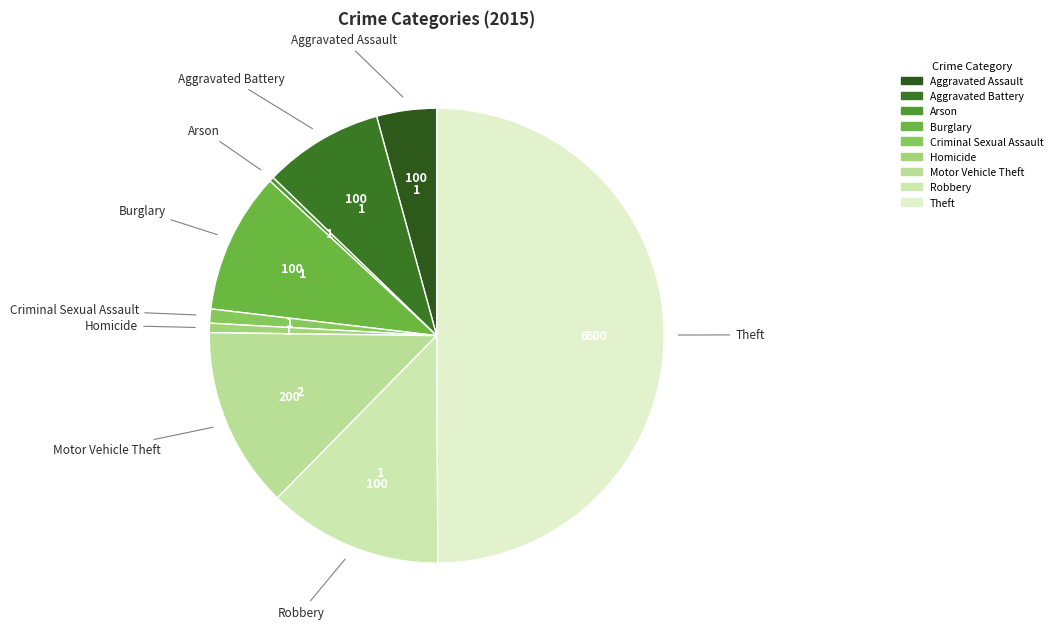

The Arson slice represents 0% of the pie. True or false?

True